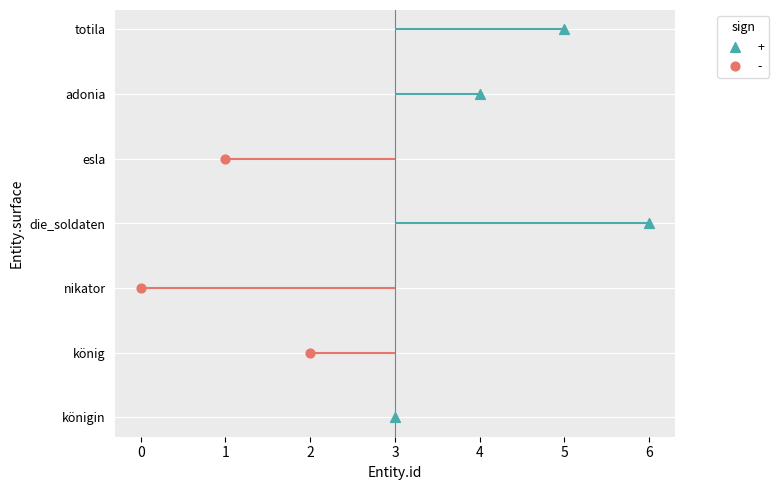

Which has a higher value, königin or die_soldaten?

die_soldaten